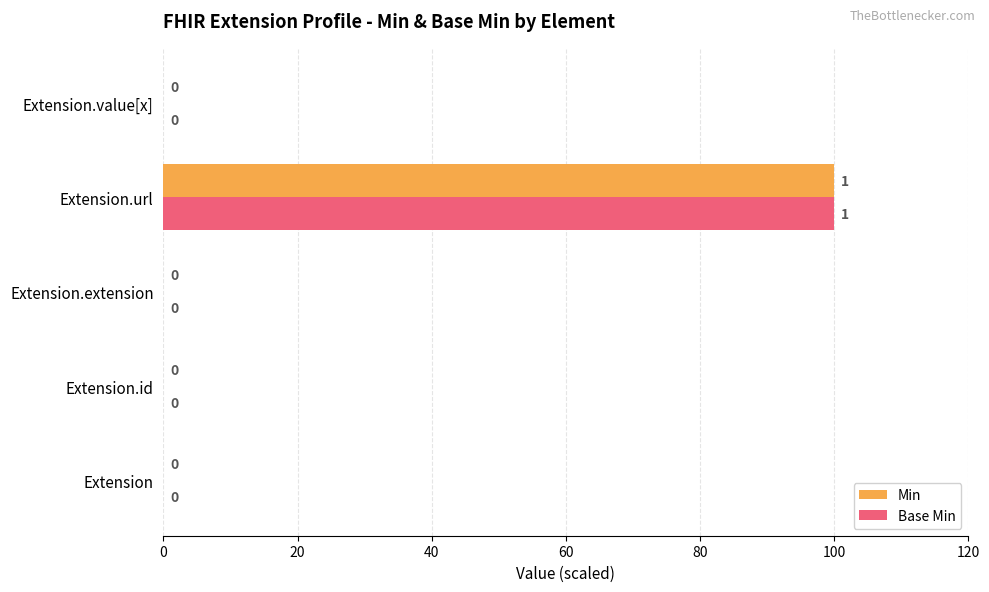

True or false: Base Min has a value of 0 at Extension.extension.

True